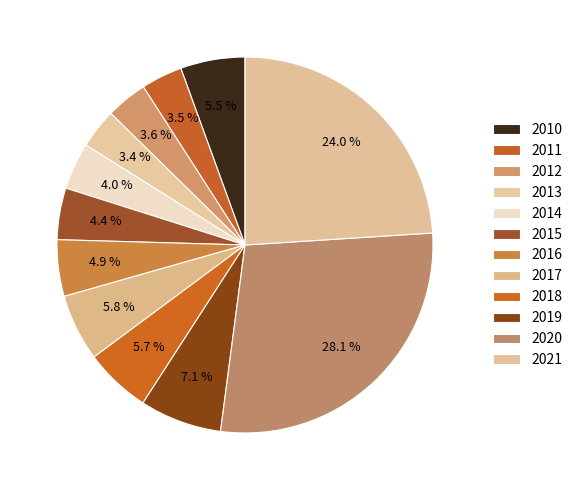

Is there a majority slice in this chart?

No